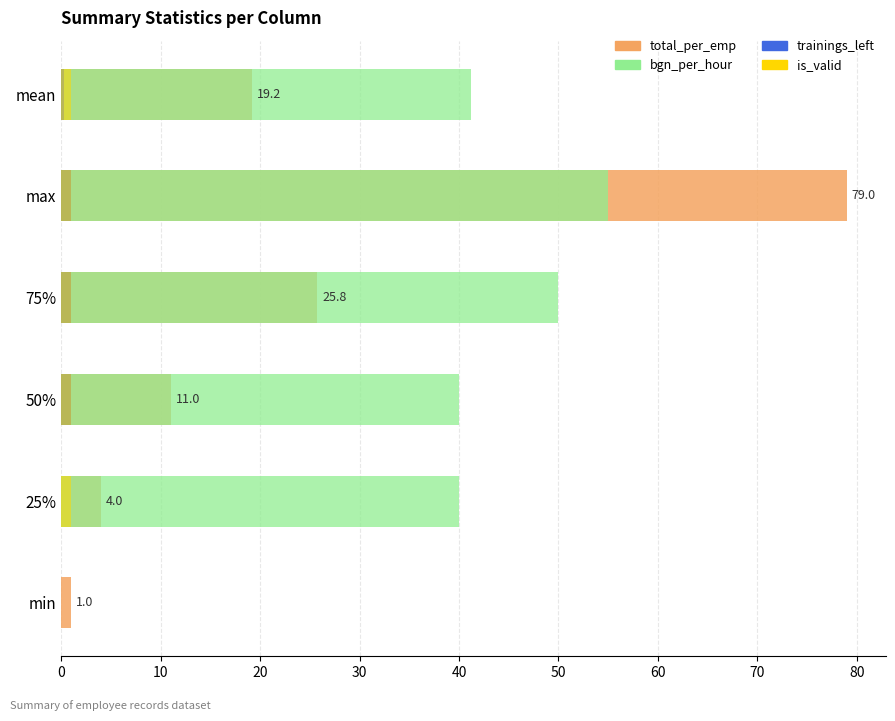

Read the bgn_per_hour value at 25%.

40.0